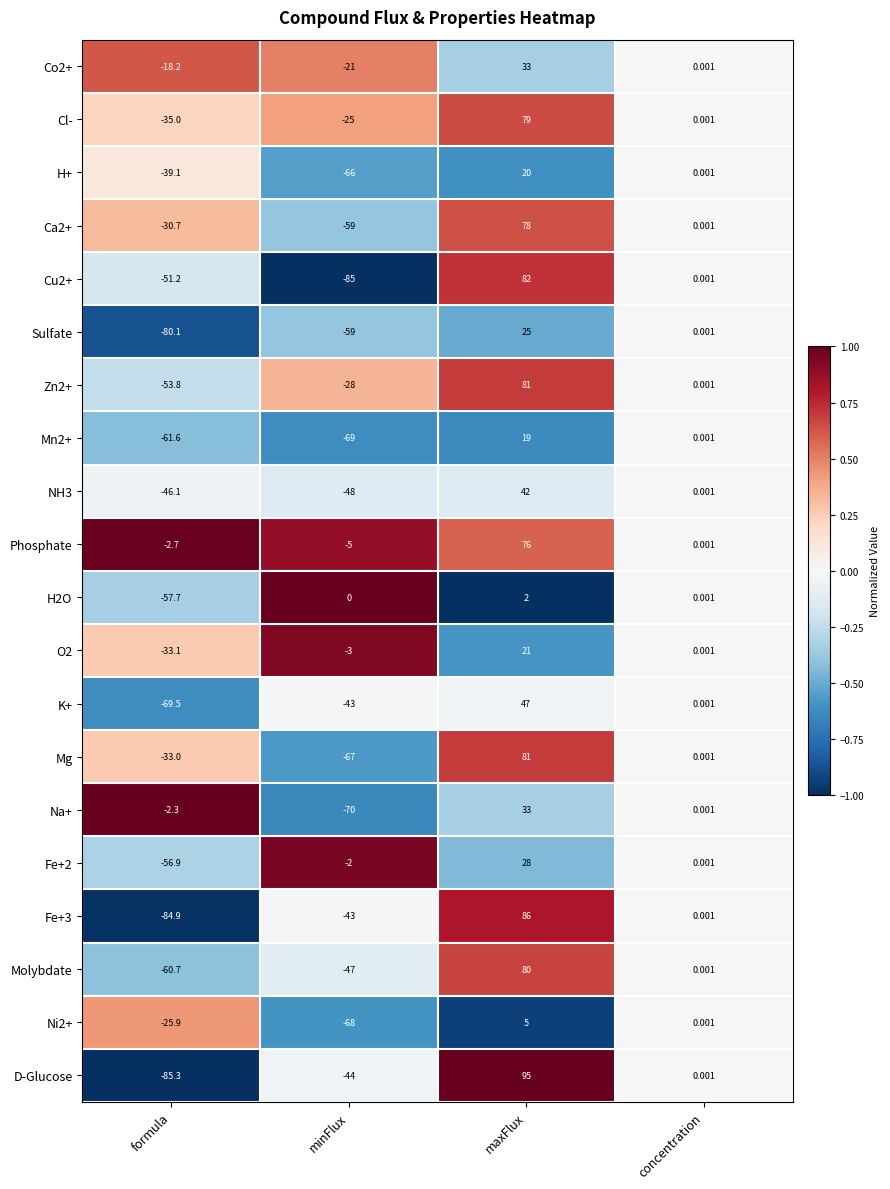

Which category has the lowest value in the K+ series?

formula